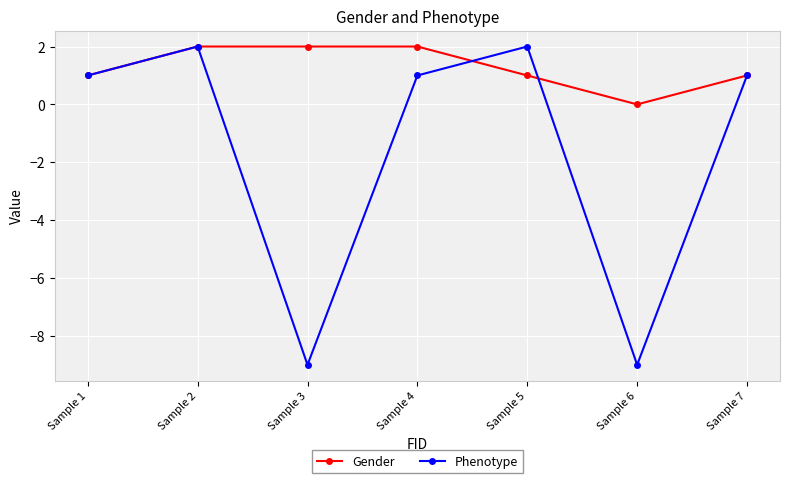

What is the value of the Gender point at the 5th from the left?

1